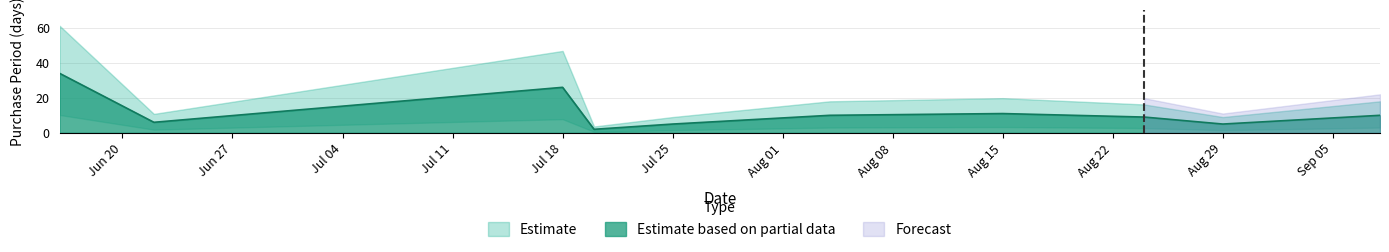

True or false: the data has more than 0 interior local peaks.

True